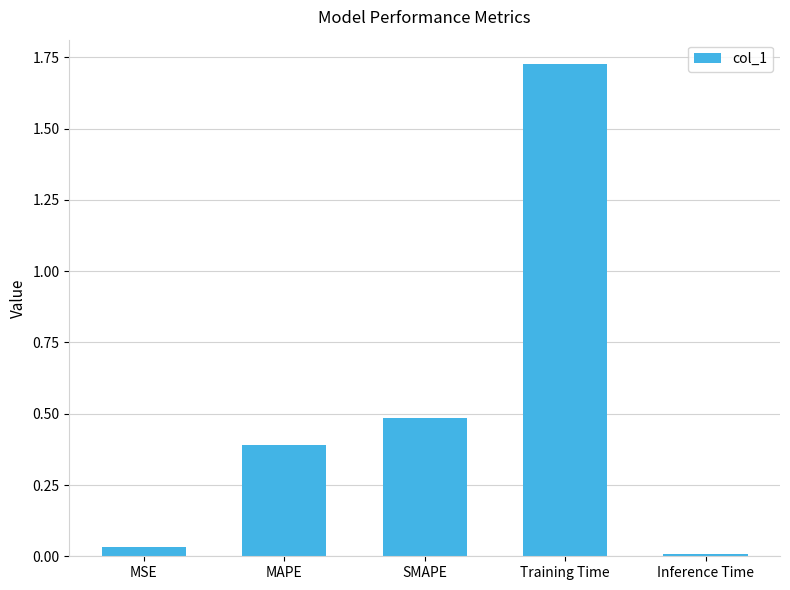

The chart shows a value of 0.4 at MAPE. True or false?

True